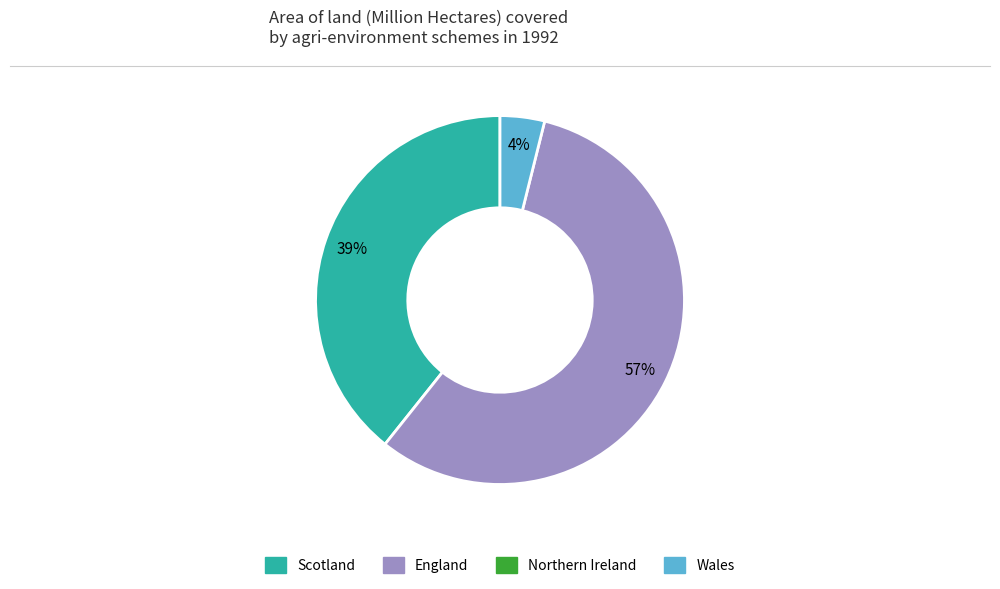

To the nearest percent, what is the average slice percentage?

33%